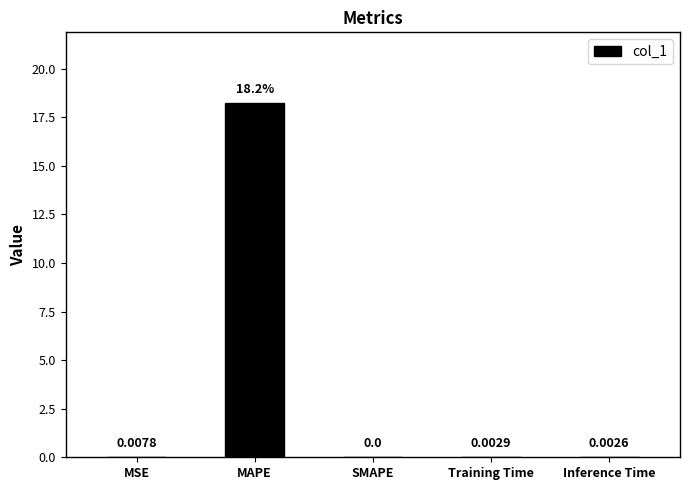

Are the bars horizontal?

No